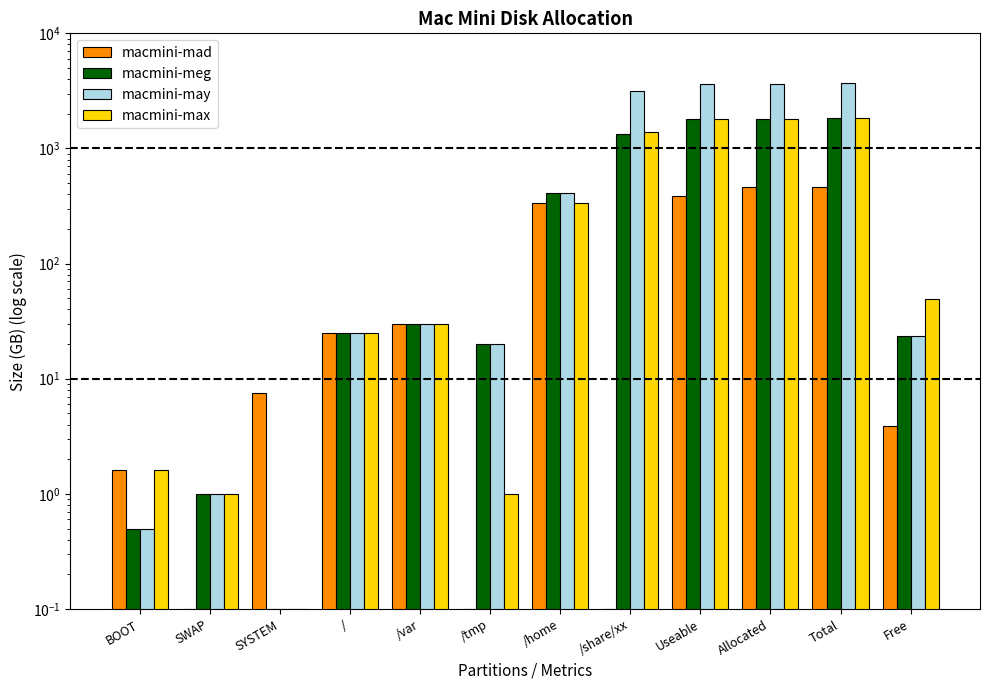

Which series has the largest range (max minus min)?

macmini-may